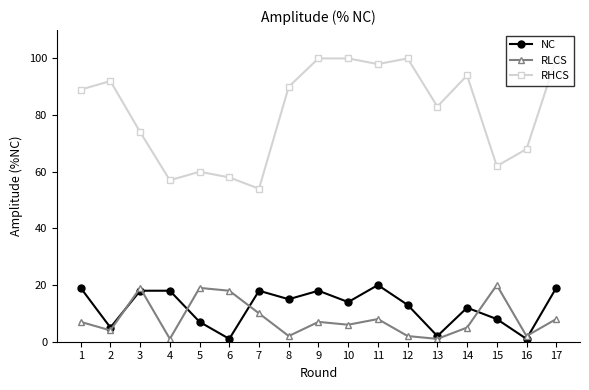

True or false: RHCS has more than 1 points higher than both neighbors.

True